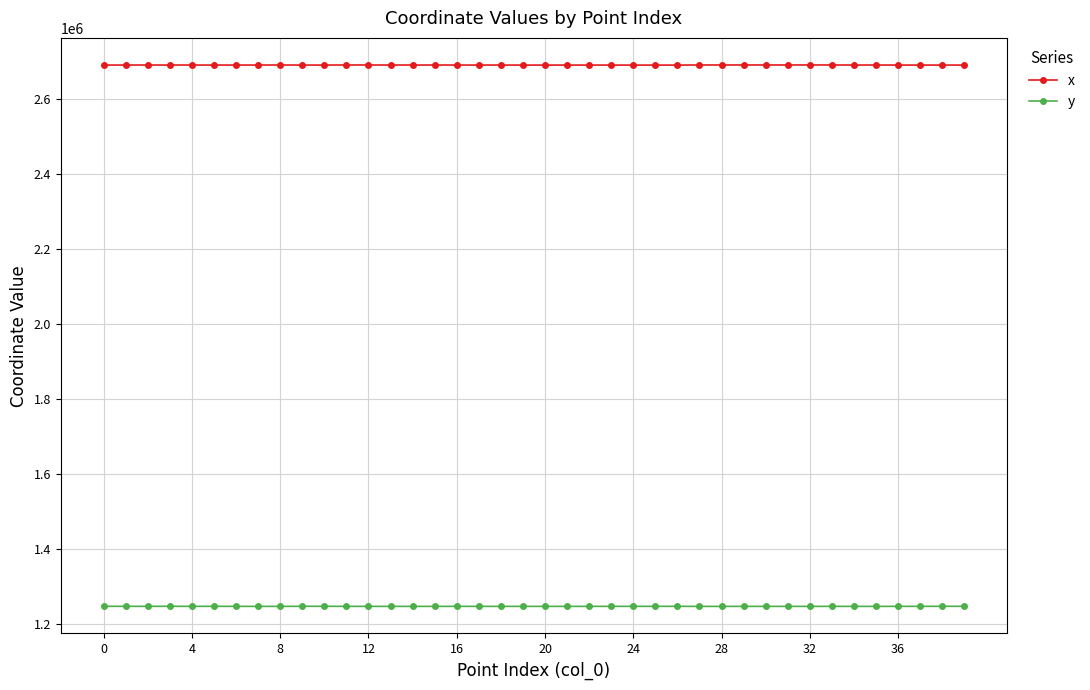

What is the smallest value displayed?

1247586.4